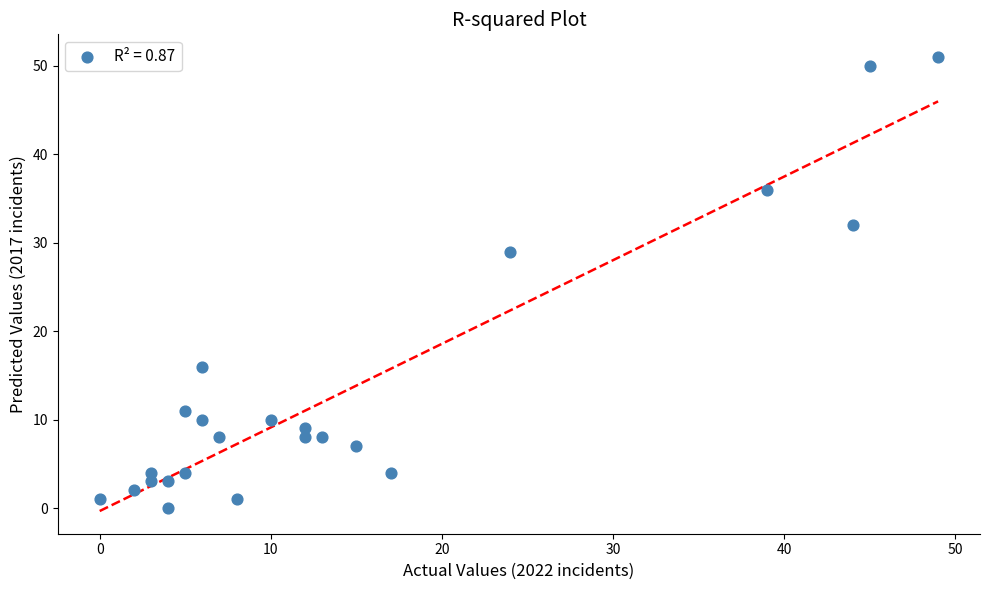

What is the range of X values (max minus min)?

49